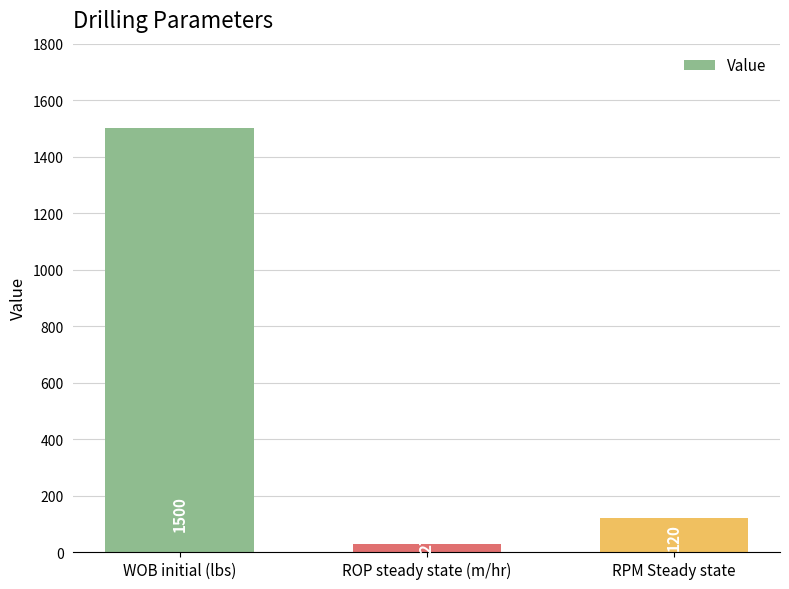

What is the average value?

549